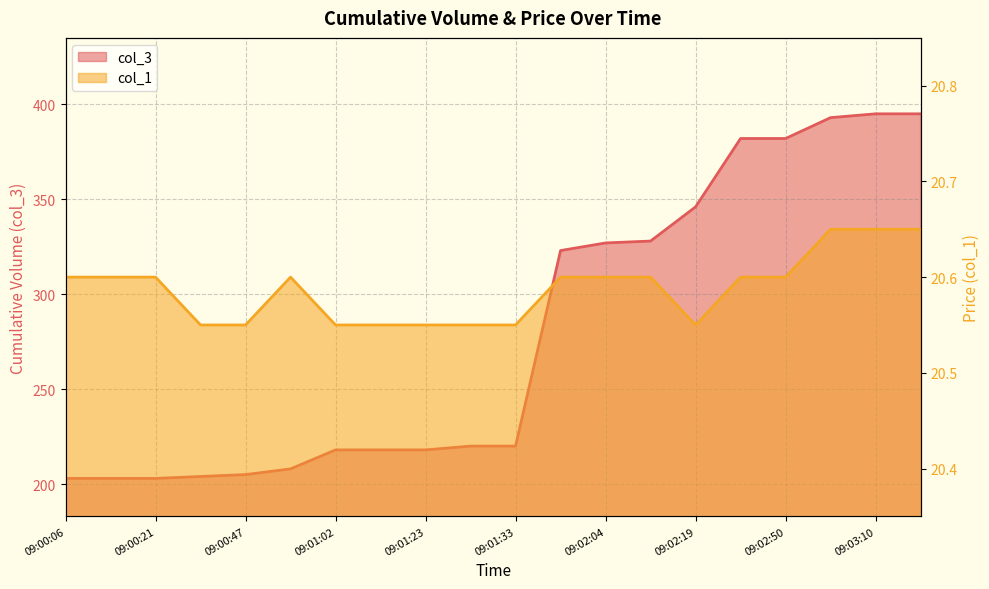

The value of col_1 at 09:02:55 is 6.9. True or false?

False